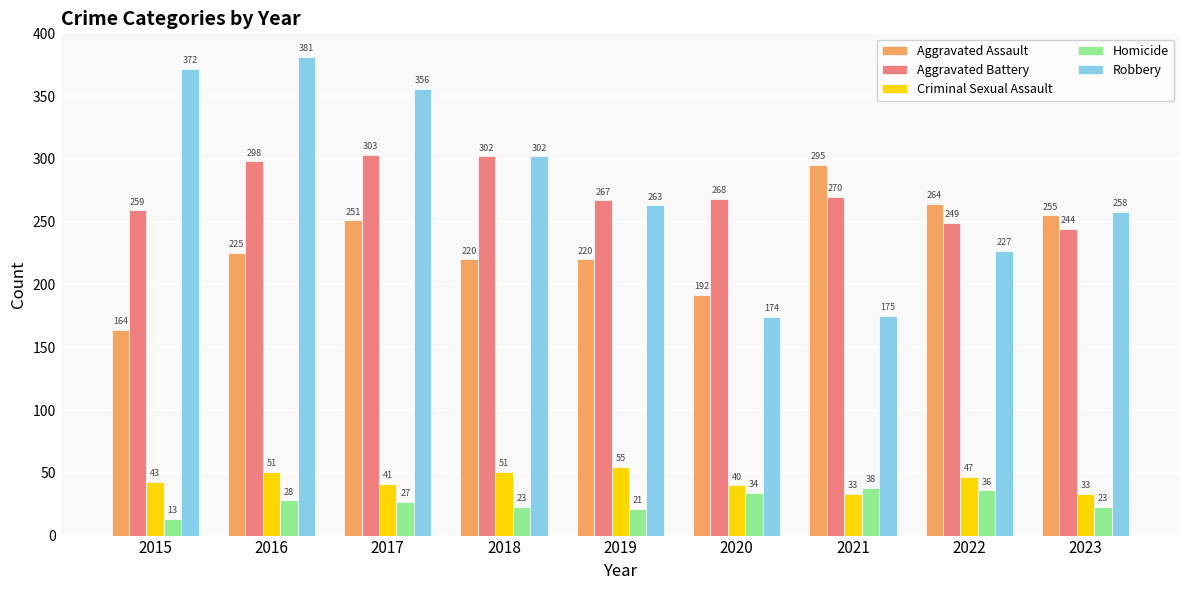

Between 2018 and 2022, which series saw the biggest shift?

Robbery